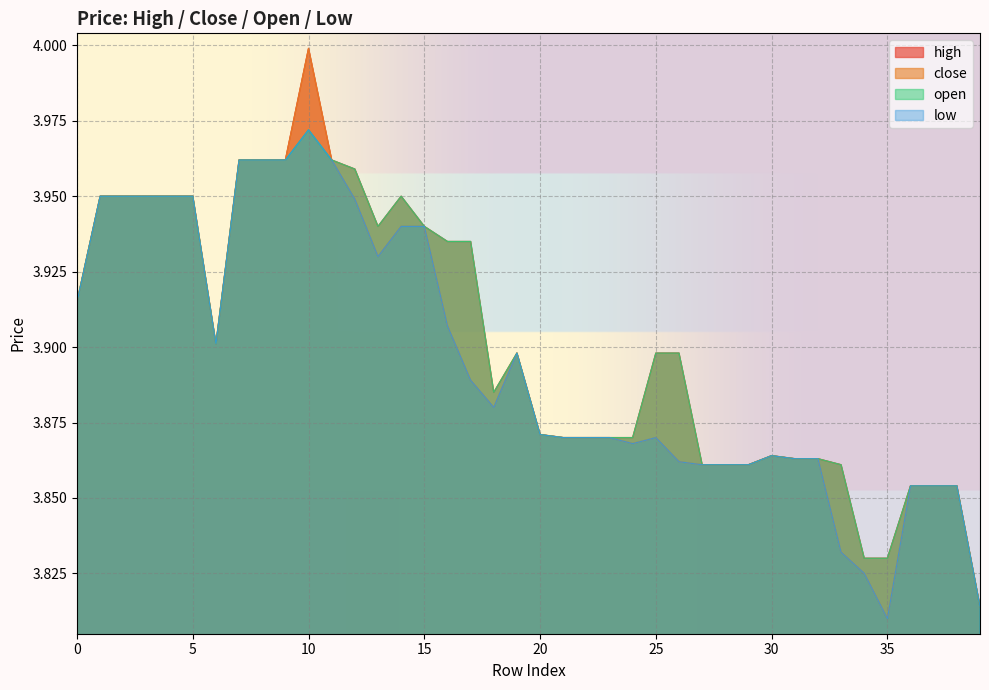

Which series has the widest spread of values?

close